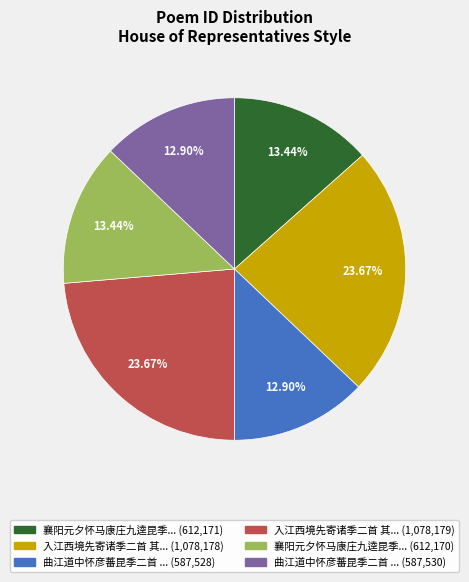

Does any single category account for the majority?

No